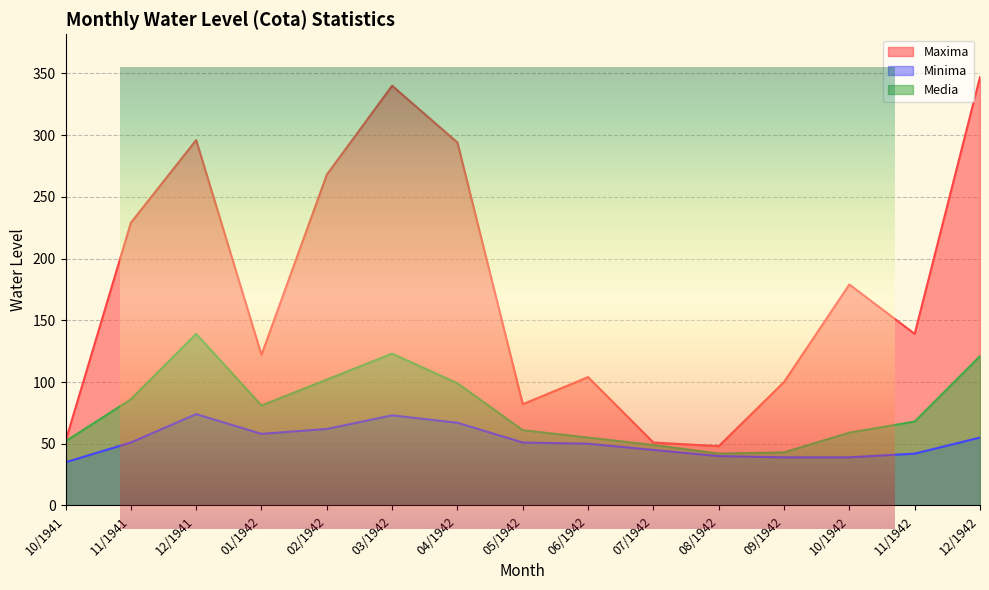

What are all the series names shown in the legend?

Maxima, Minima, Media